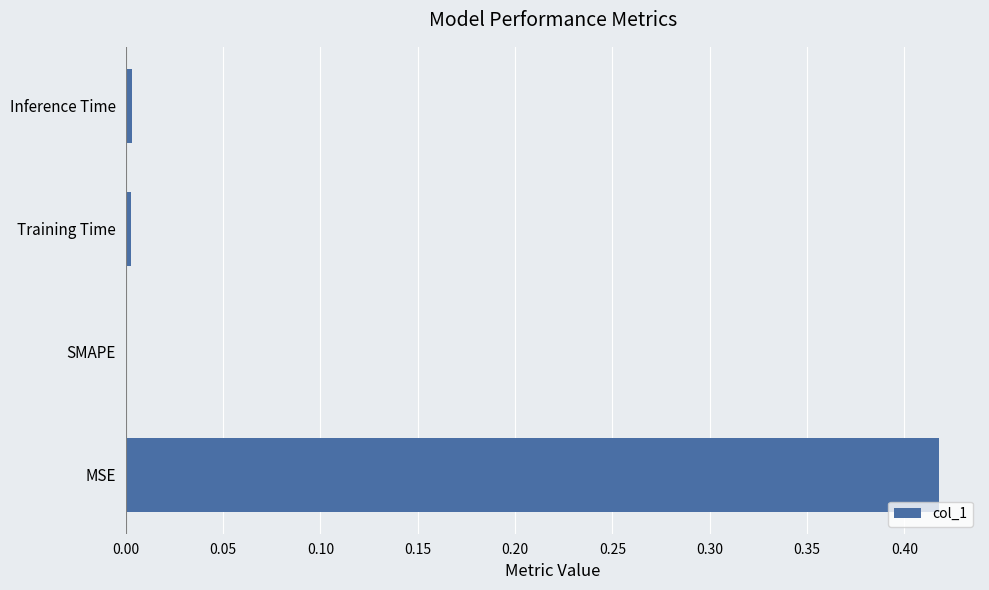

Is it true that the value at MSE is 0.2?

False